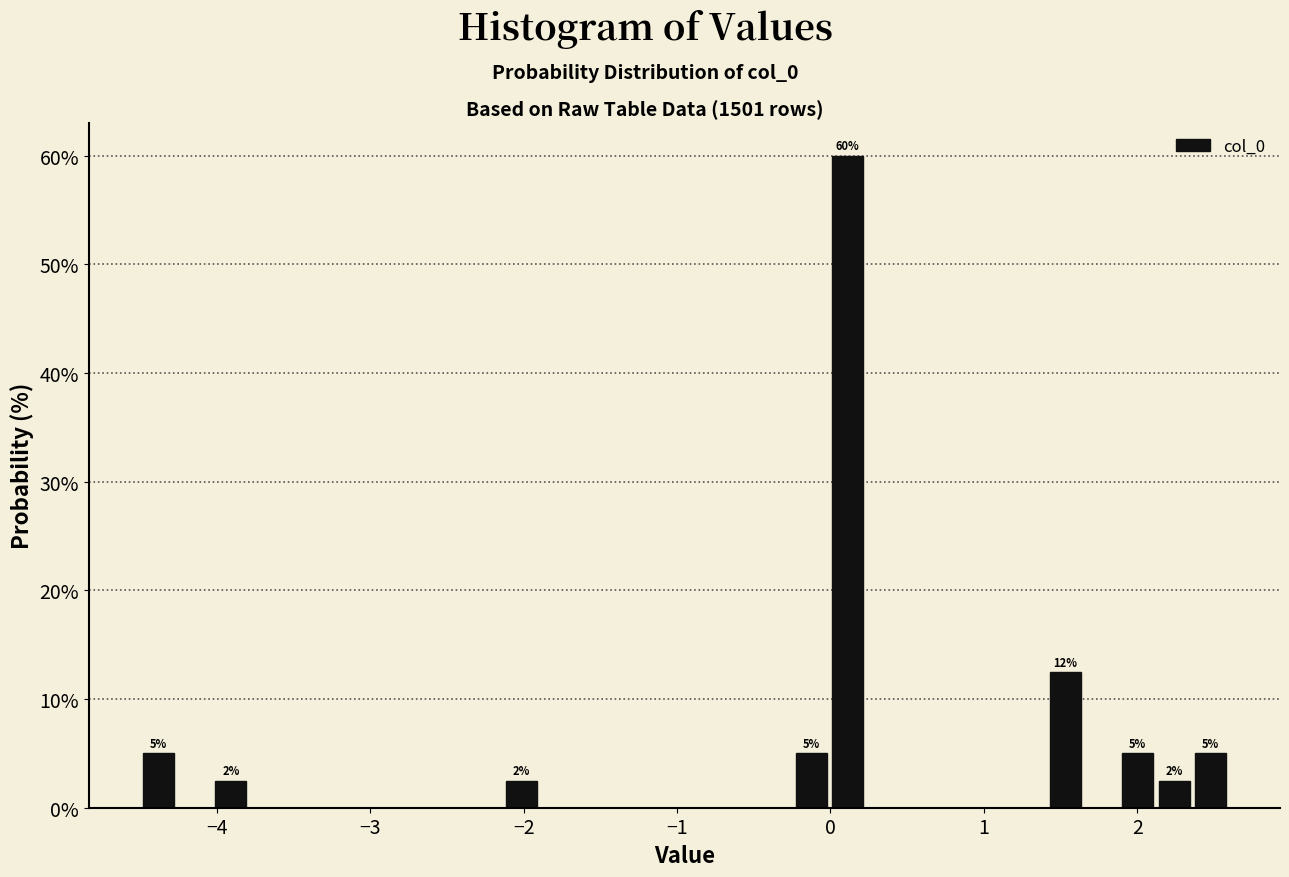

Read against the x-axis, roughly where is the centre of the tallest bar?

0.1